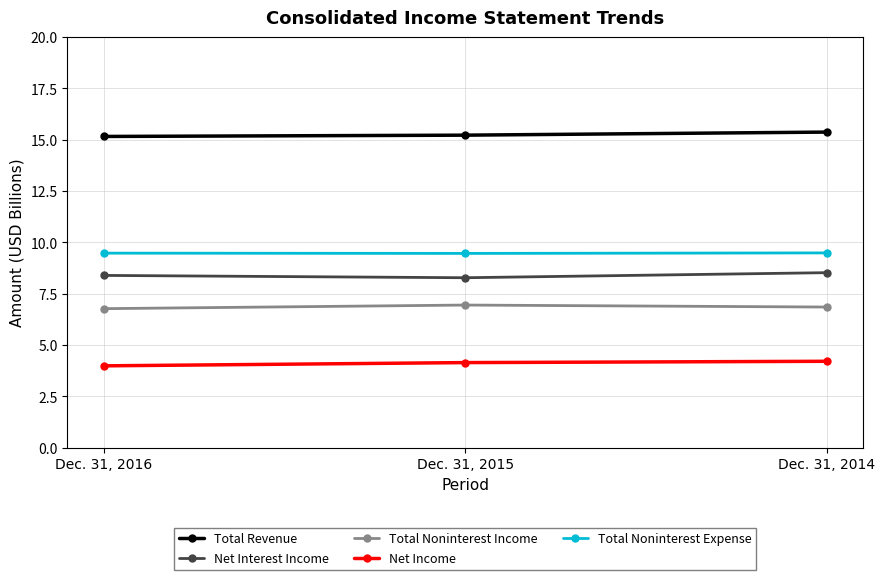

Which category has the highest value across all series?

Dec. 31, 2014